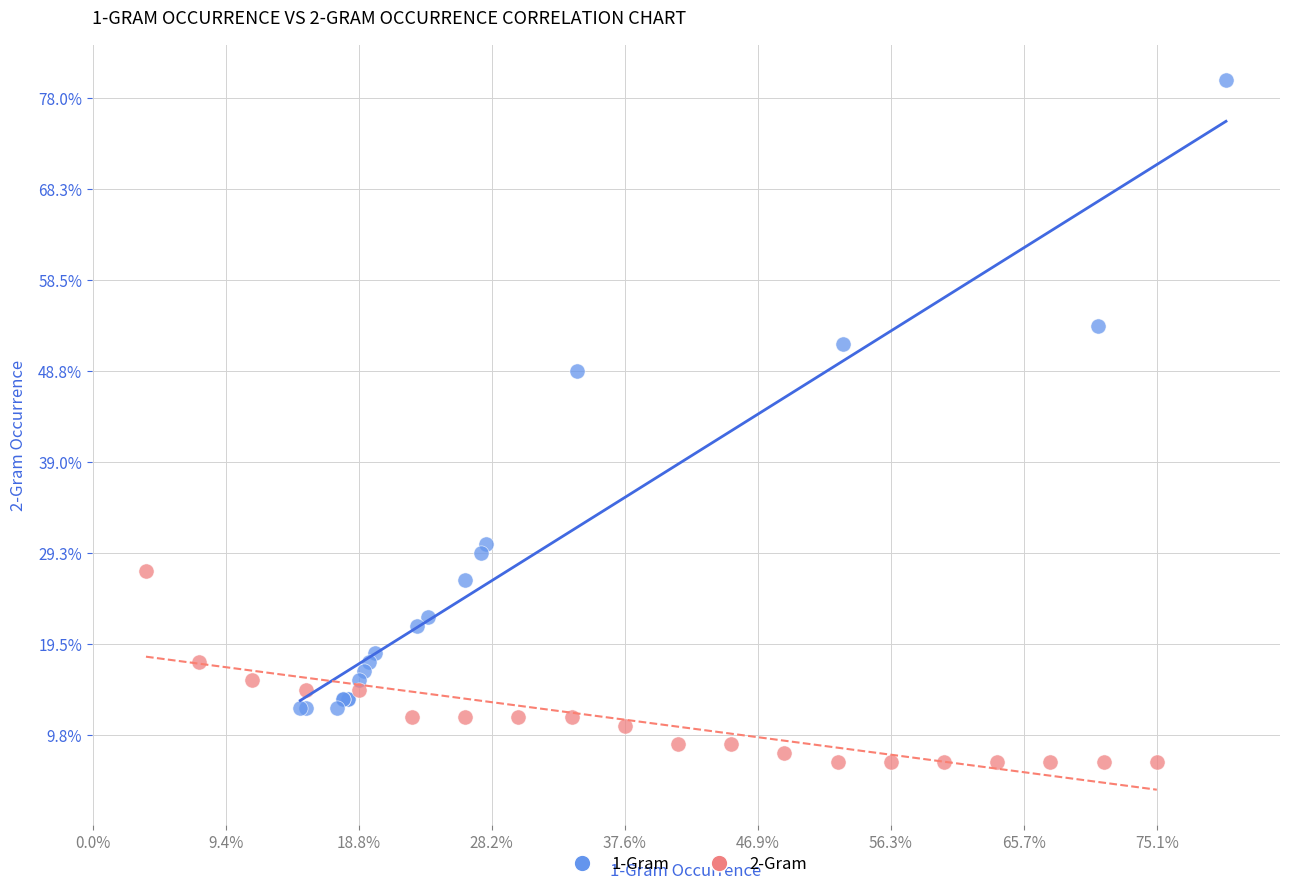

Which series reaches the minimum Y coordinate?

2-Gram